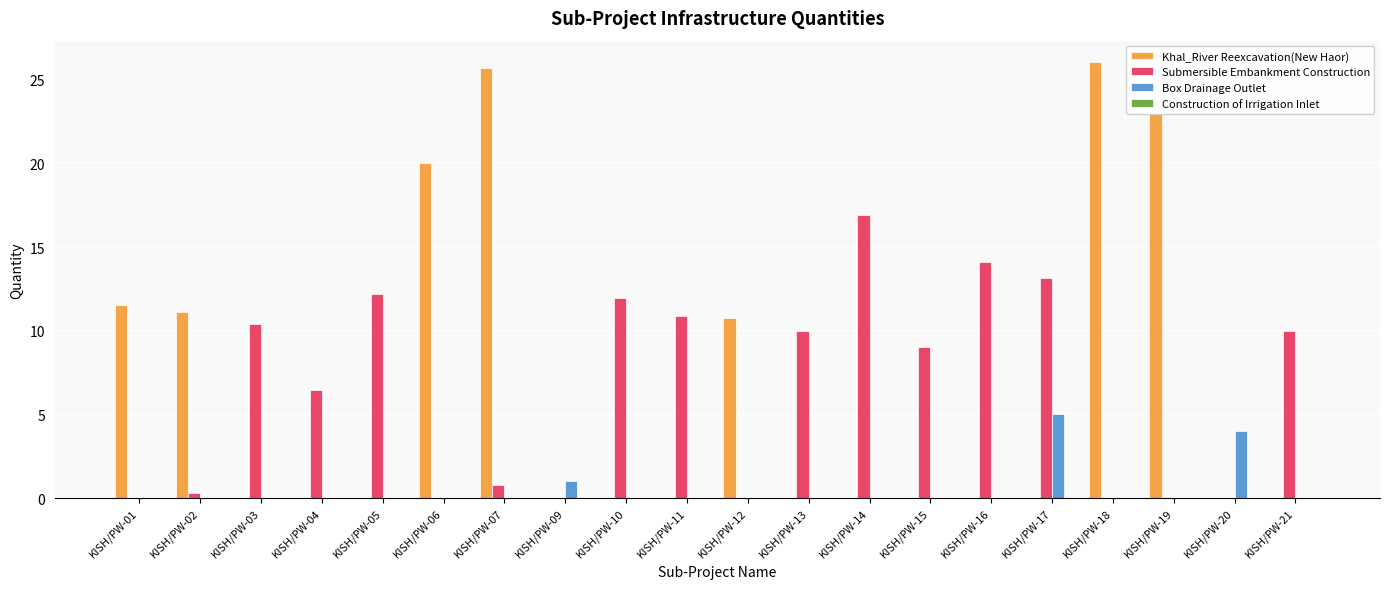

Between KISH/PW-03 and KISH/PW-17, which series saw the biggest shift?

Box Drainage Outlet